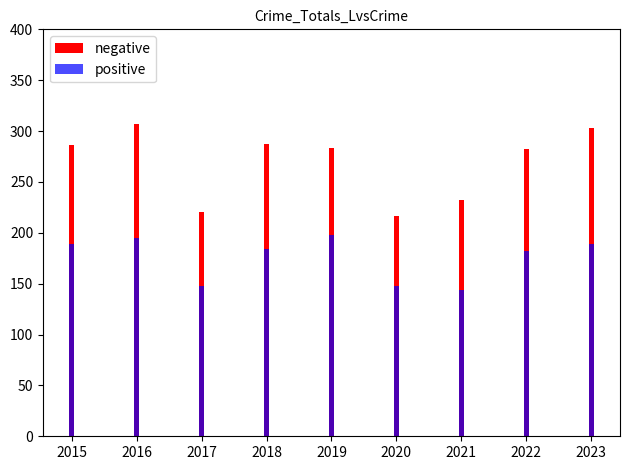

Is it true that negative equals 232 at 2021?

True